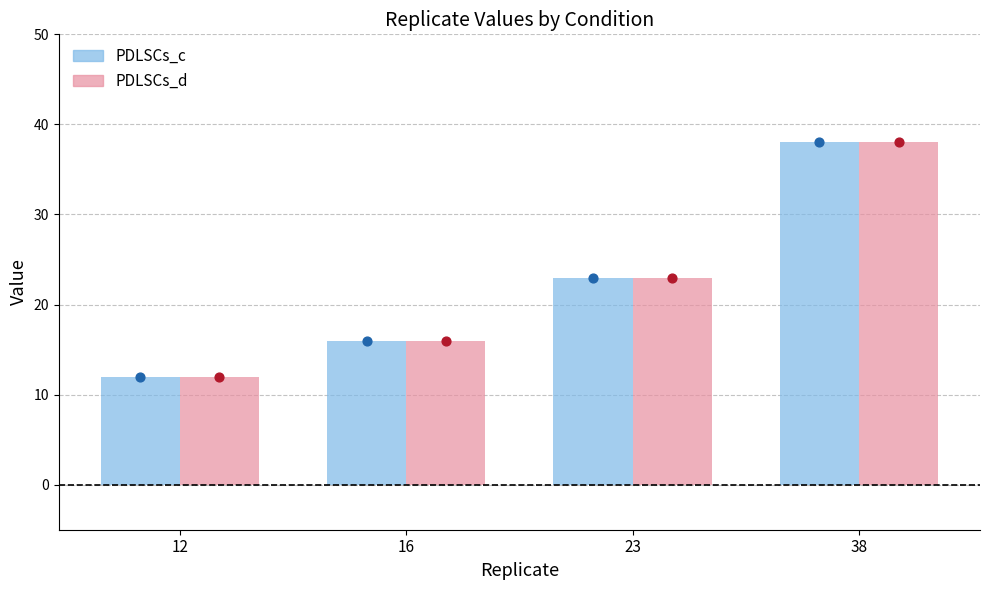

What is the total value across all series at 12?

24